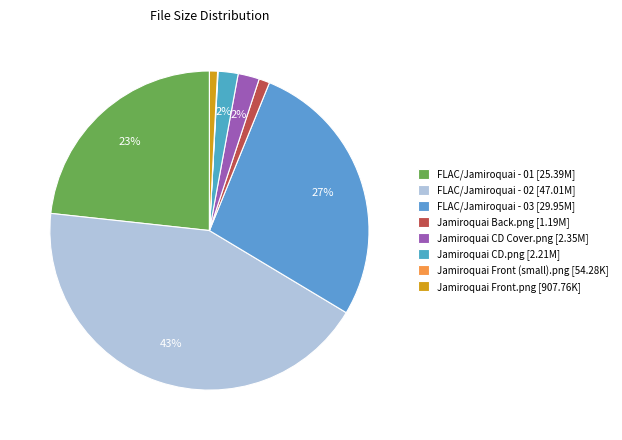

Approximately how many times larger is the value at Jamiroquai CD.png compared to Jamiroquai CD Cover.png?

0.9